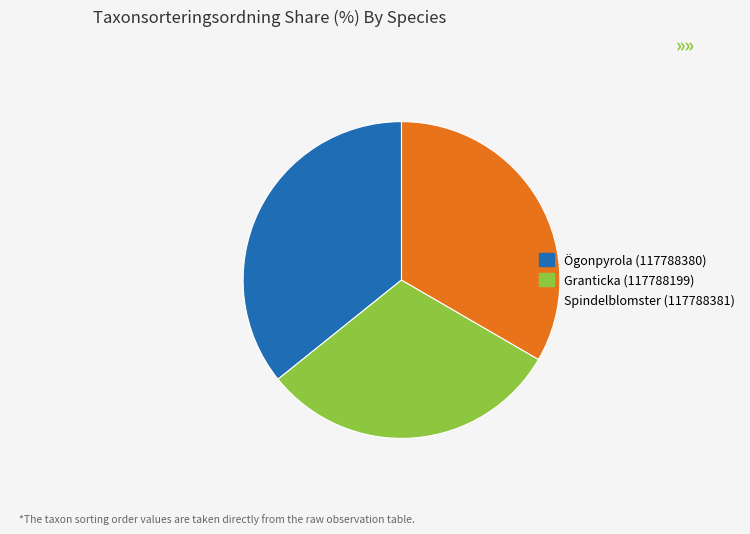

Combined, do Spindelblomster (117788381) and Granticka (117788199) account for over 50%?

Yes